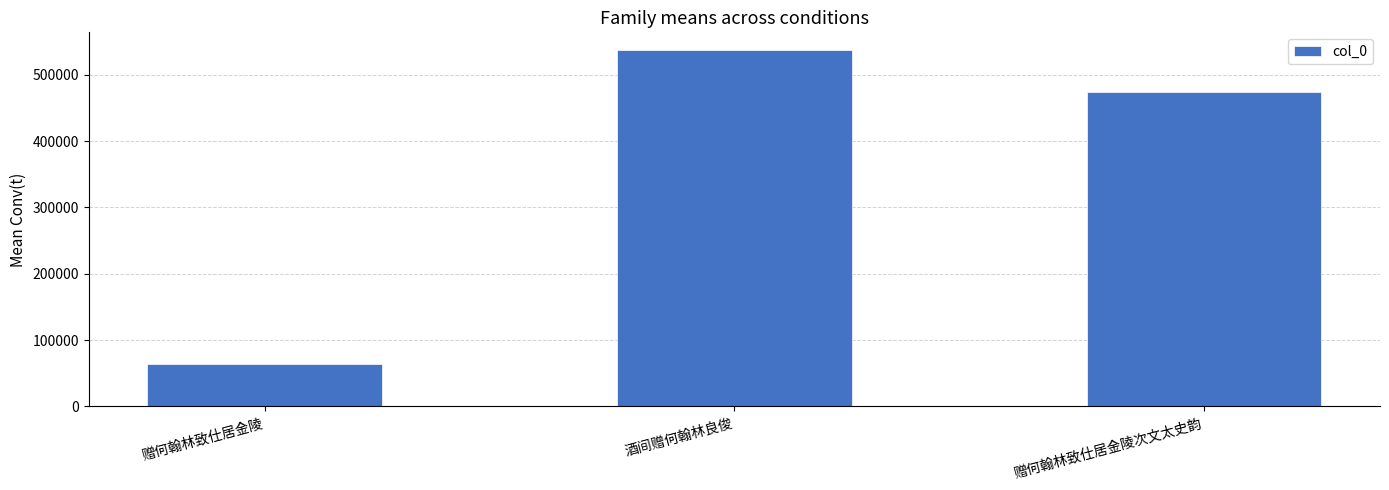

How many data points are less than 473895?

1